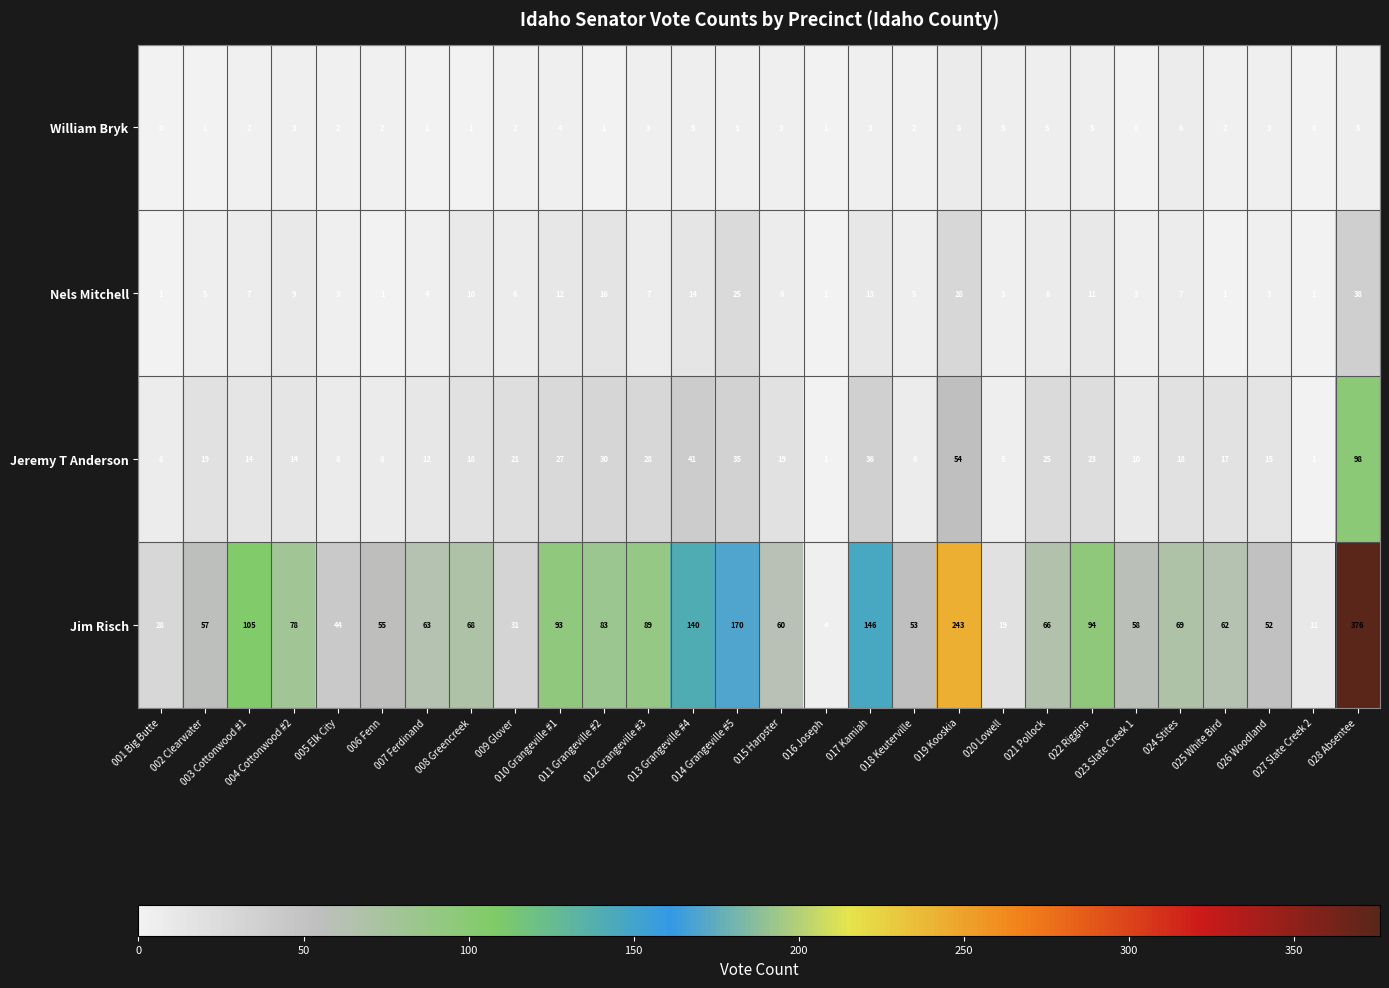

How many data points does each series have?

28